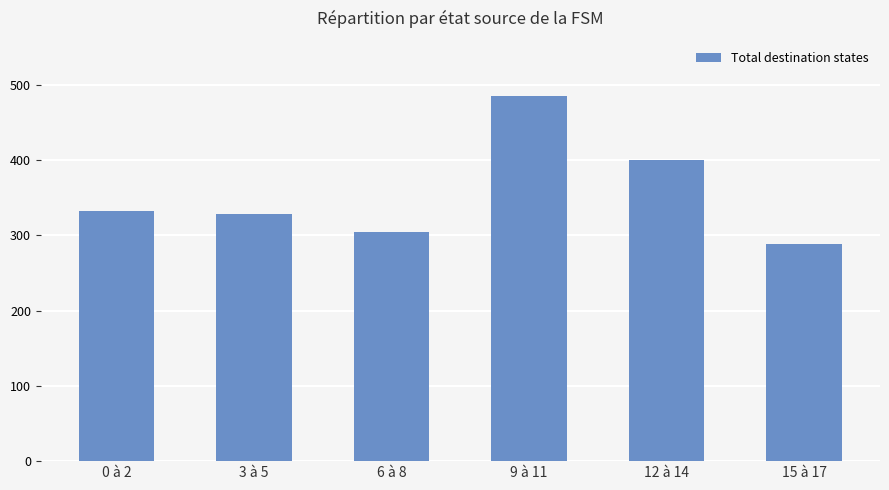

What is the change in value from 0 à 2 to 9 à 11?

+154